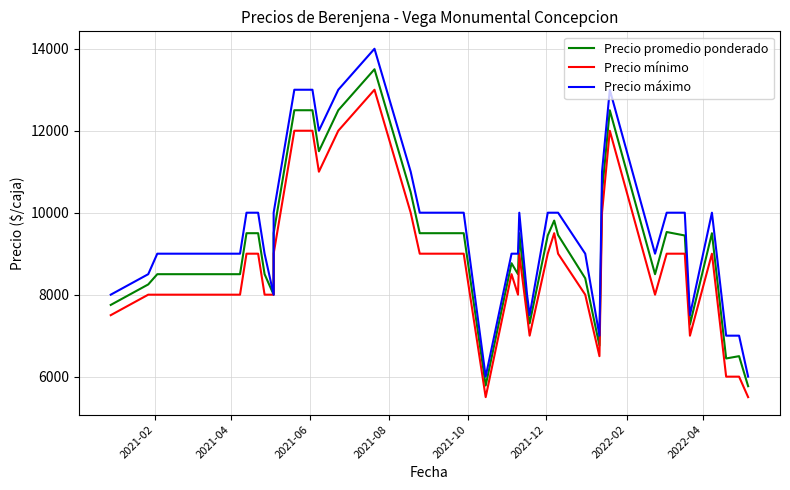

Which series has the widest spread of values?

Precio máximo